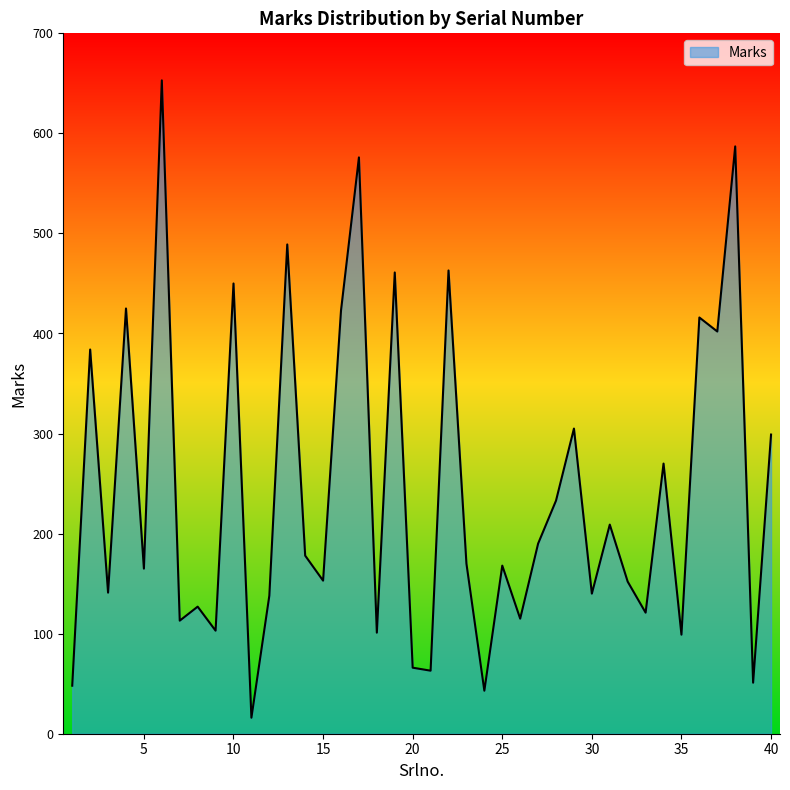

What is the greatest value displayed?

653